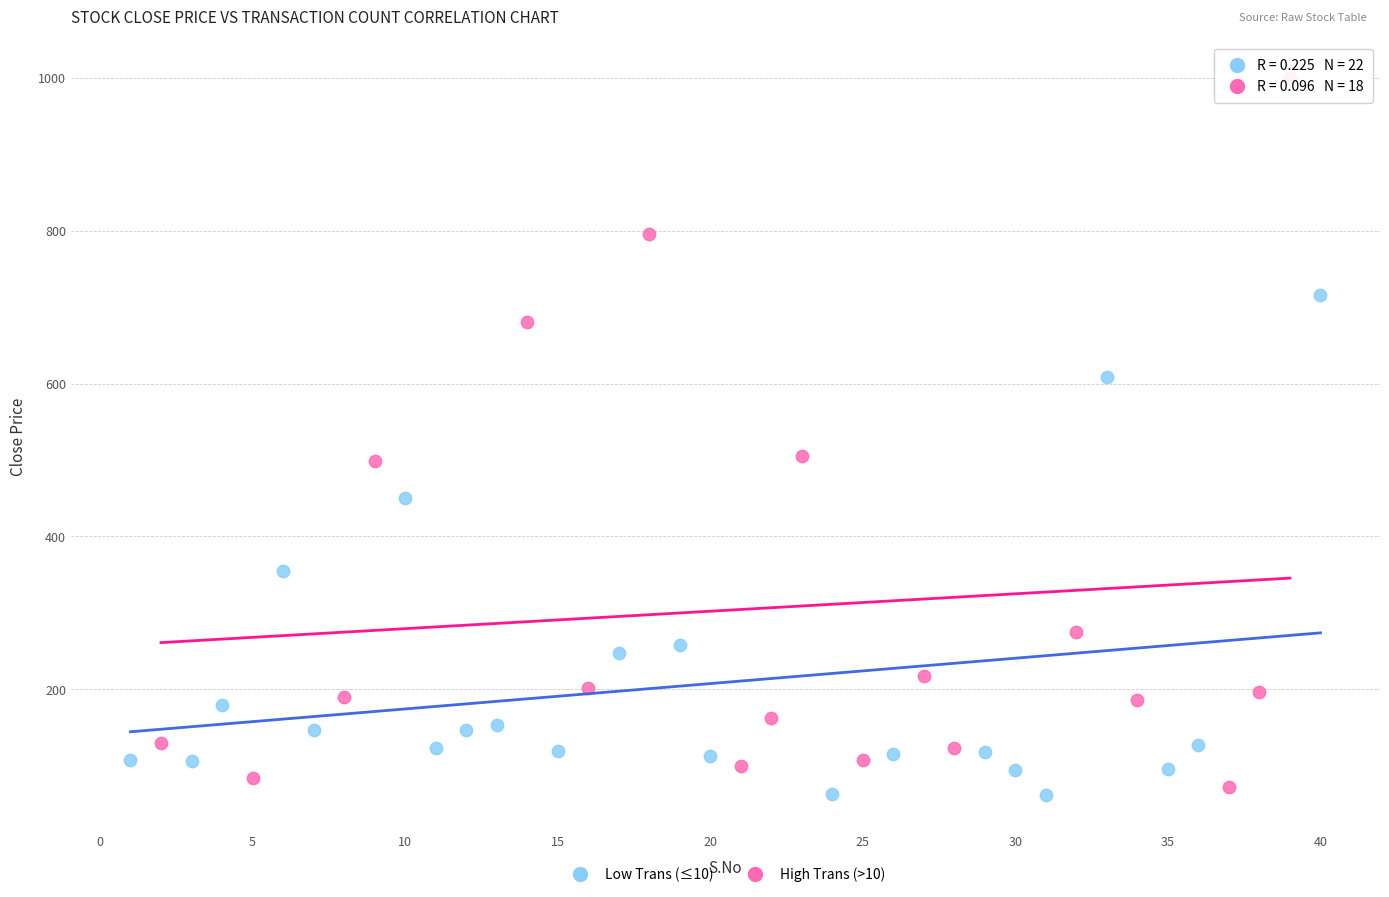

Which series has the largest Y range (max minus min)?

High Trans (>10)